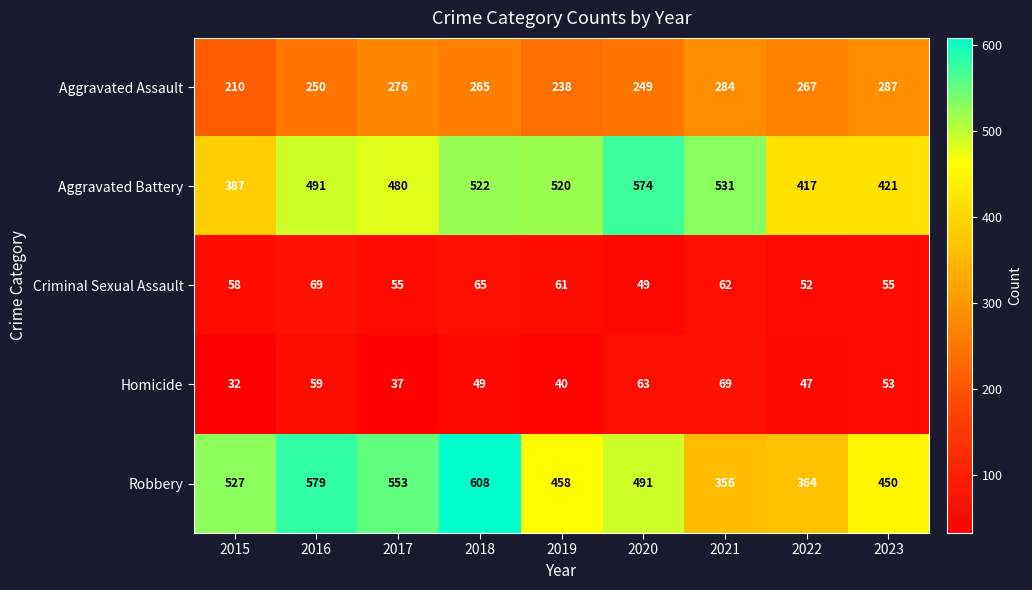

The Robbery series shows 263 at 2016. True or false?

False